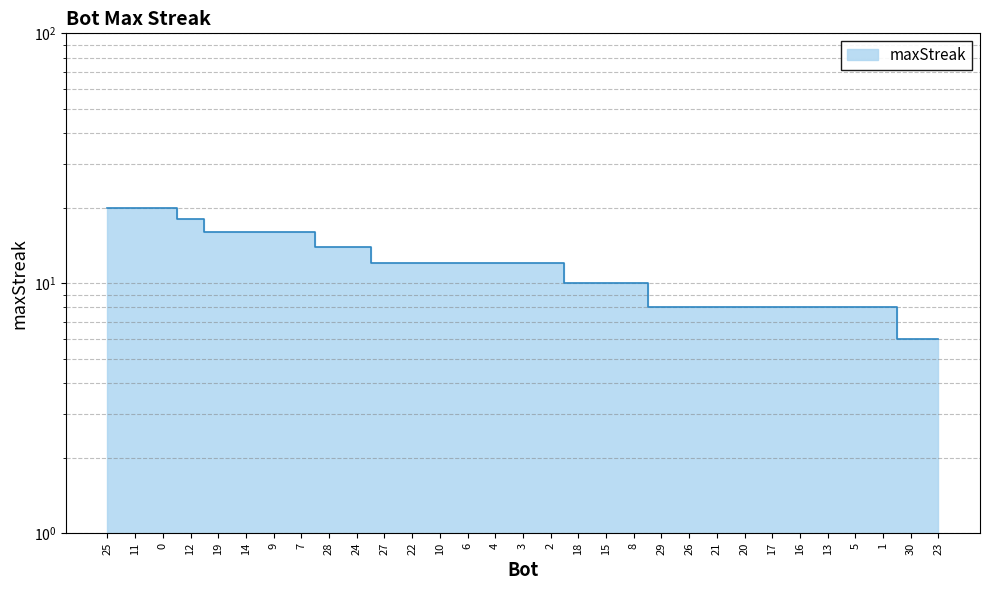

Count the values in the range 8 to 16.

25